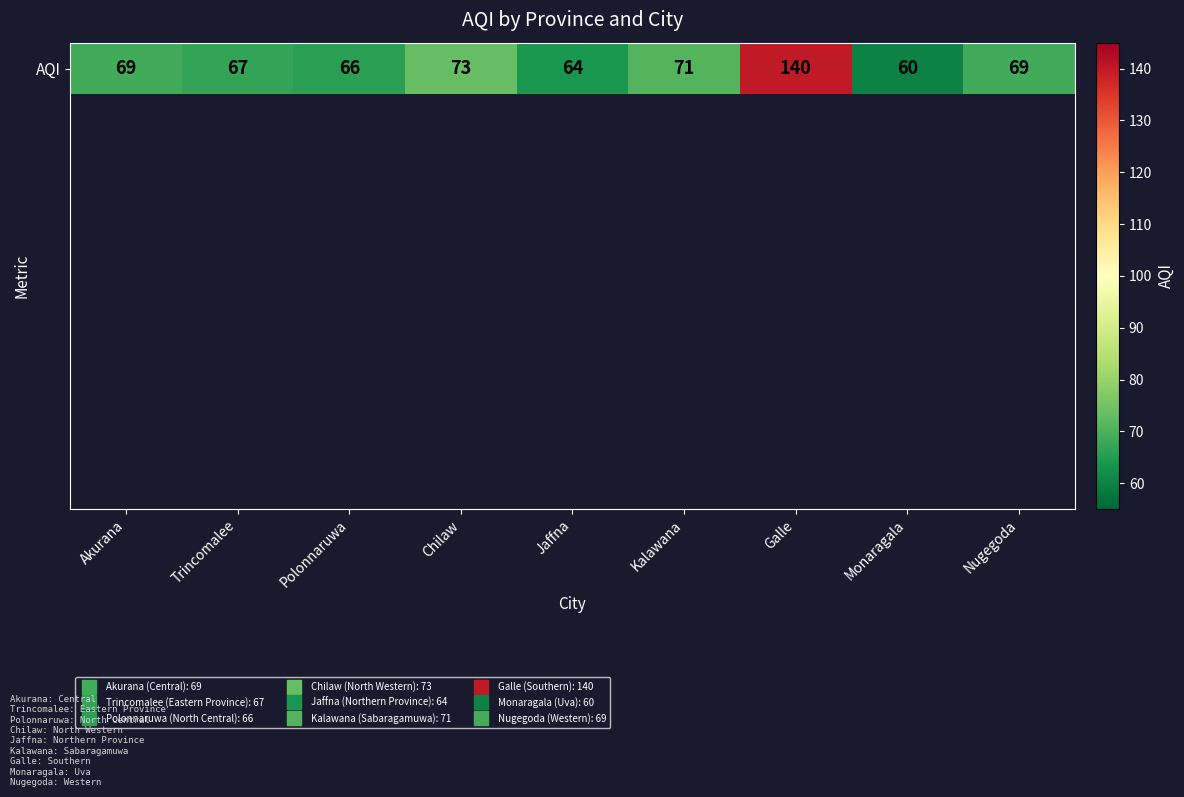

Which label corresponds to the largest value in the chart?

Galle